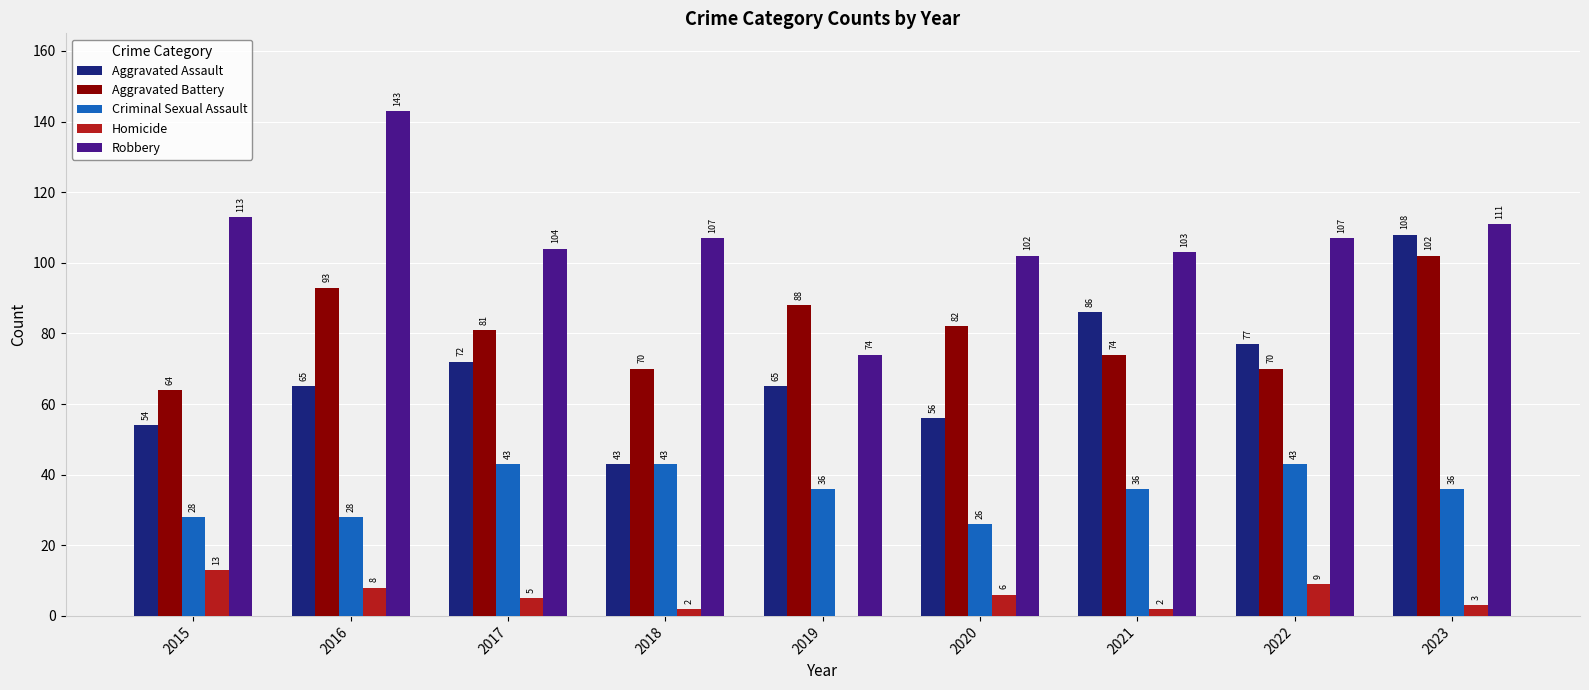

Reading left to right, what are all the values shown in this chart?

Aggravated Assault: 54	65	72	43	65	56	86	77	108
Aggravated Battery: 64	93	81	70	88	82	74	70	102
Criminal Sexual Assault: 28	28	43	43	36	26	36	43	36
Homicide: 13	8	5	2	0	6	2	9	3
Robbery: 113	143	104	107	74	102	103	107	111